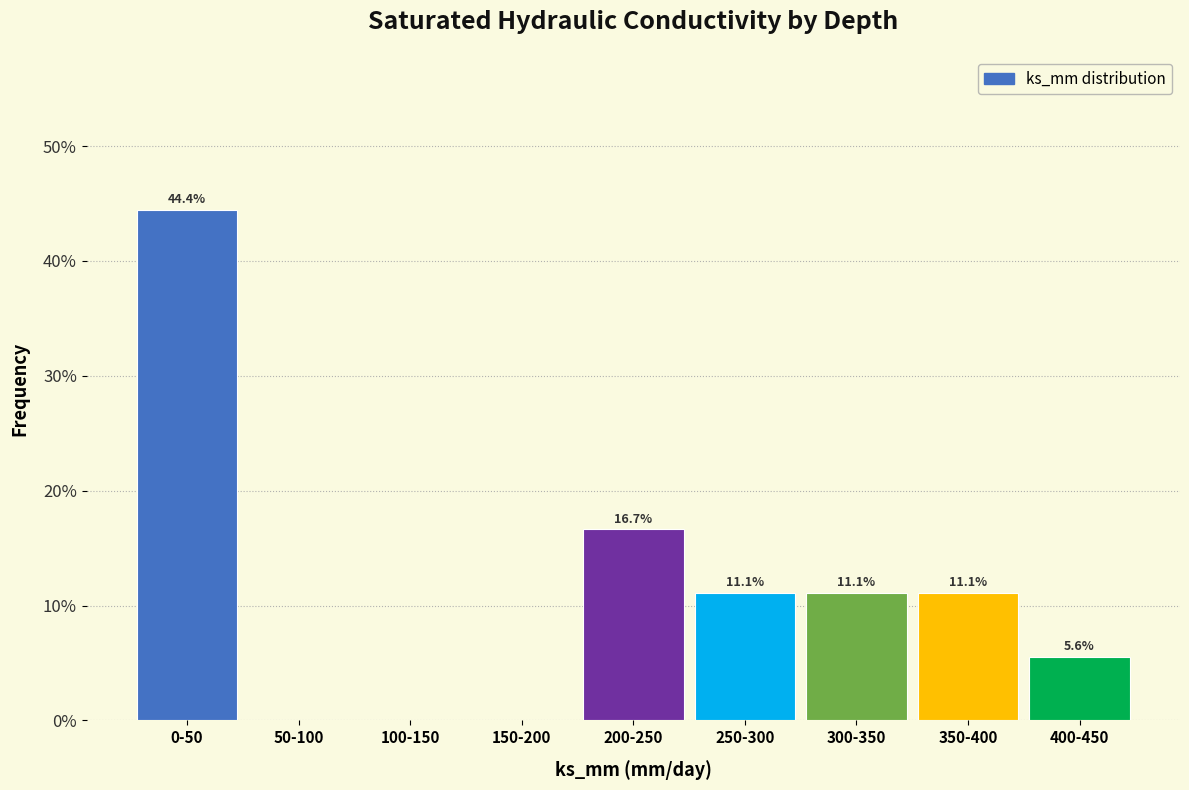

Reading left to right, extract all data points from this chart.

0-50=44.4	50-100=0.0	100-150=0.0	150-200=0.0	200-250=16.7	250-300=11.1	300-350=11.1	350-400=11.1	400-450=5.6